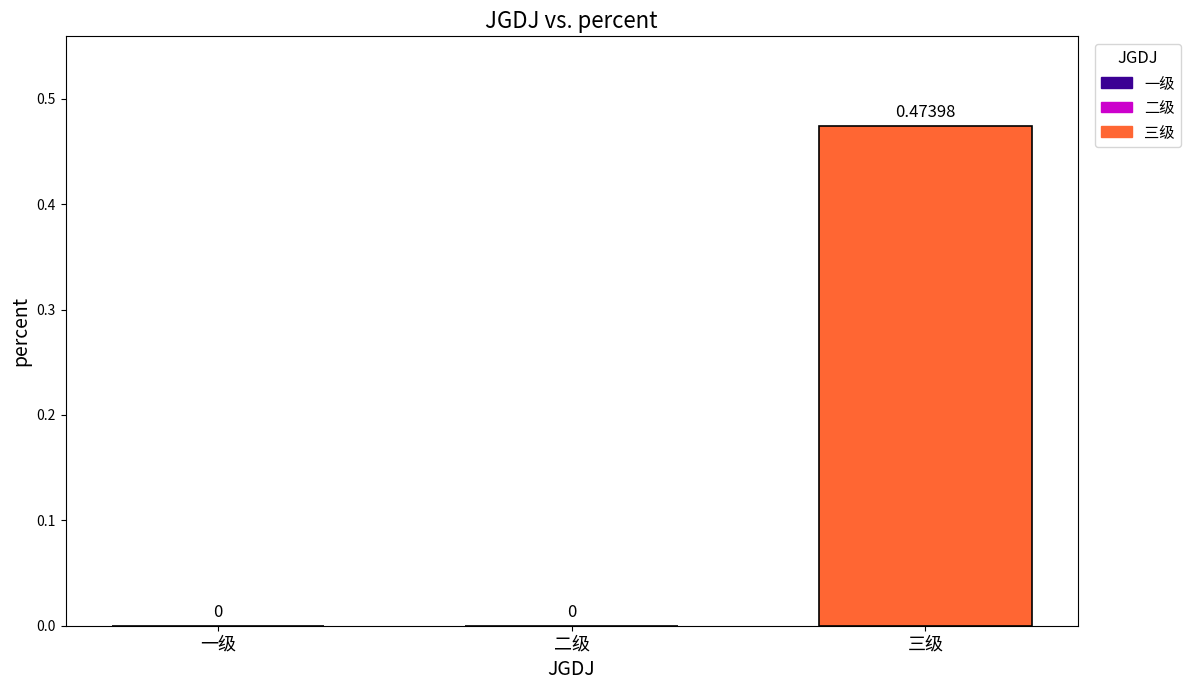

The value at 一级 is 0.0. True or false?

True